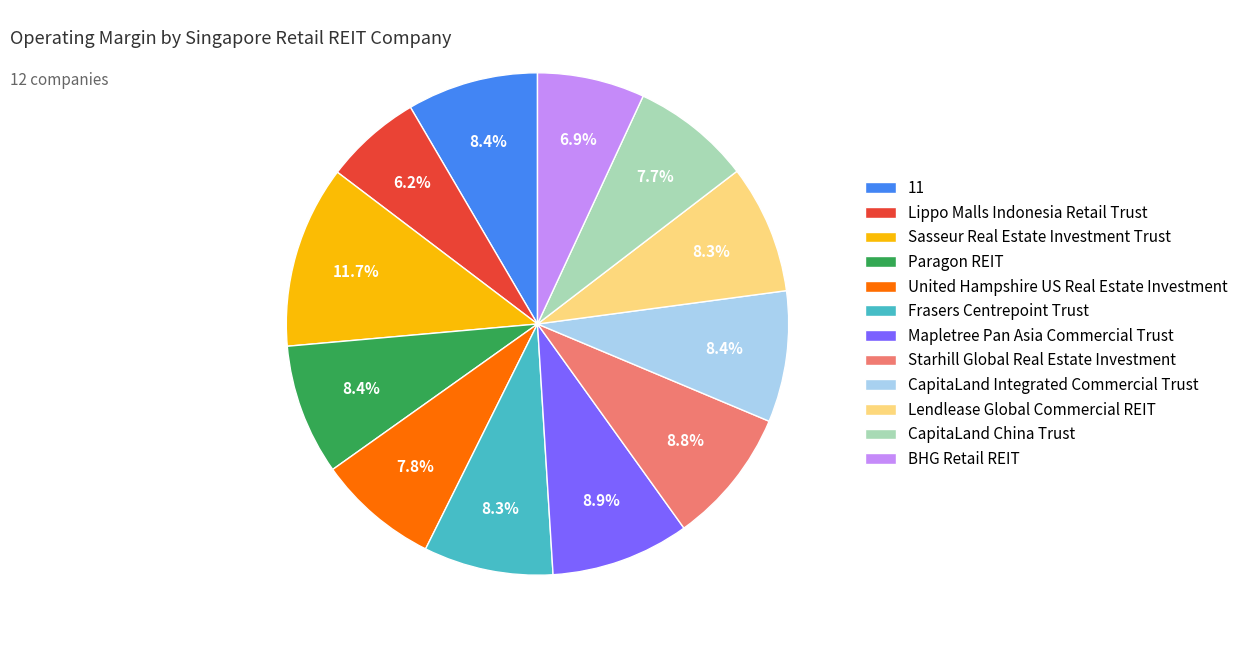

How many slices are in this pie chart?

12